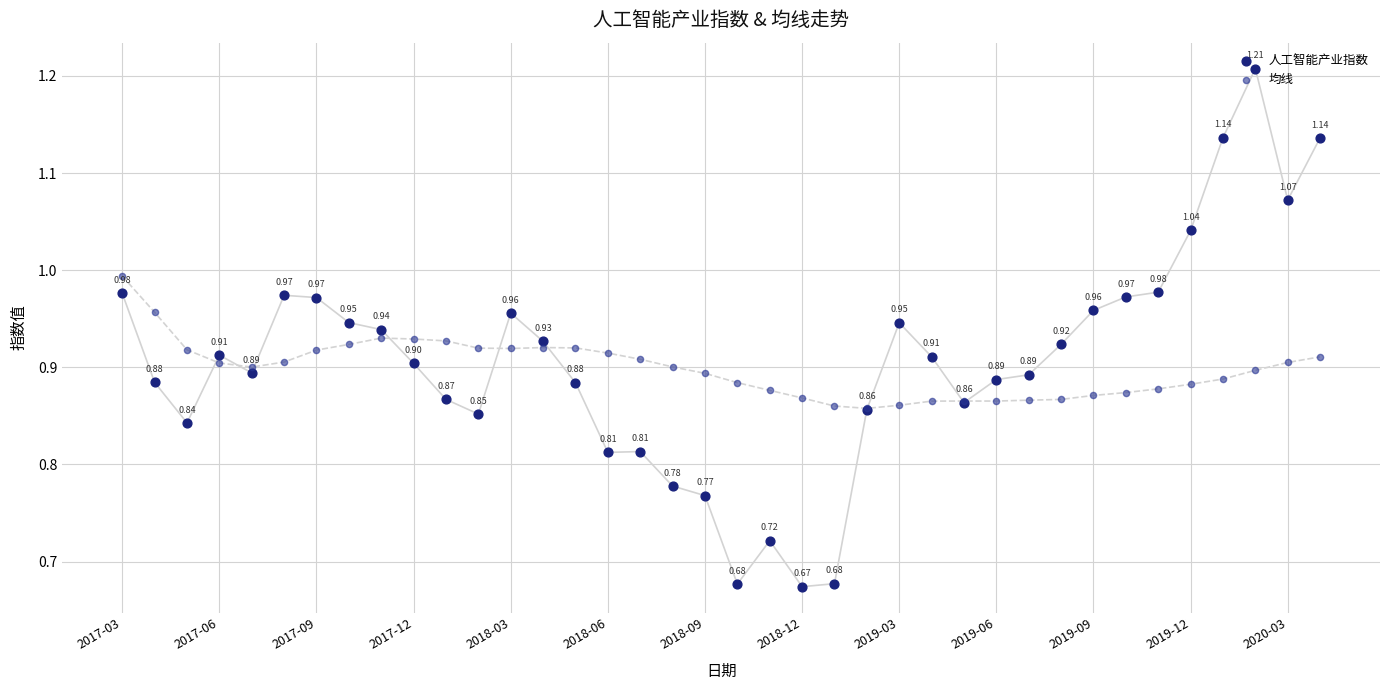

What is the total value across all series at 2017-06?

1.8